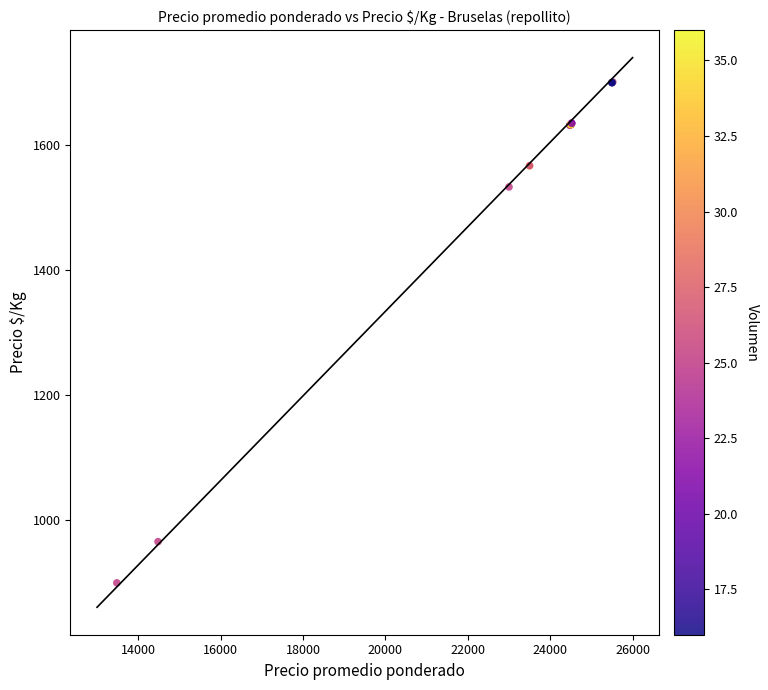

What Y value in the scatter plot is closest to 1300?

1533